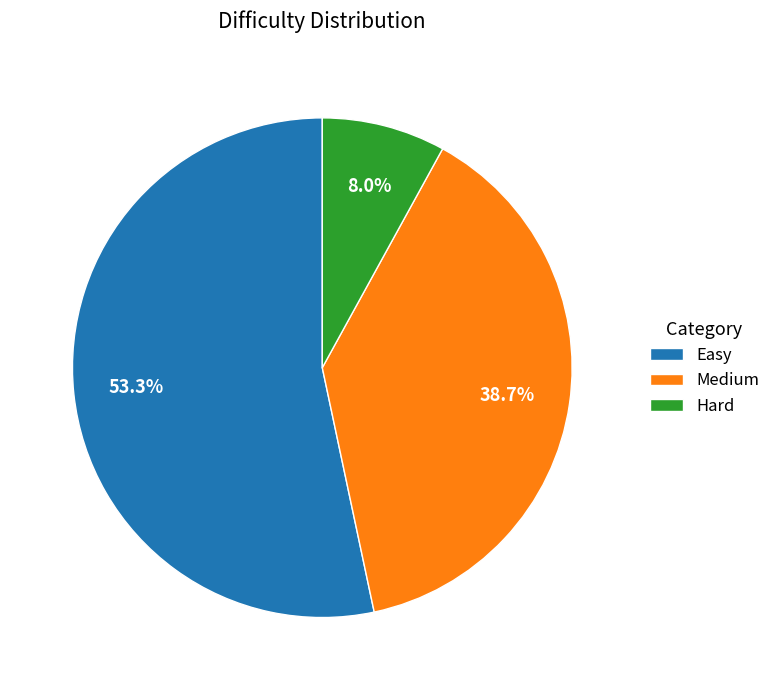

To the nearest percent, what is the average slice percentage?

33%